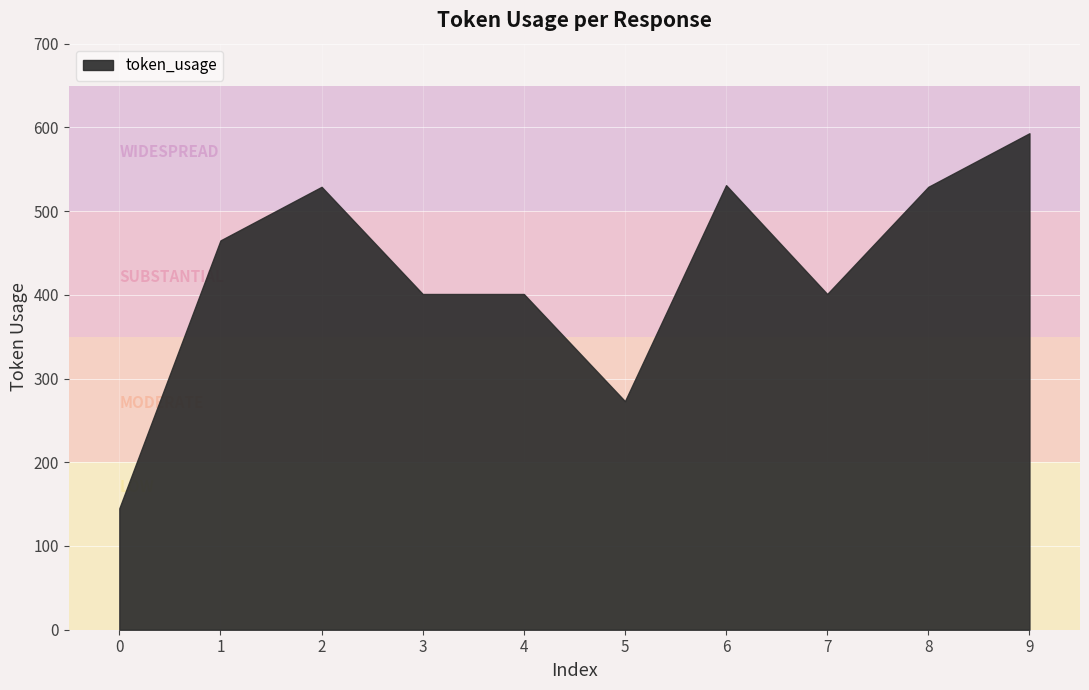

True or false: there are more than 1 points higher than both neighbors.

True